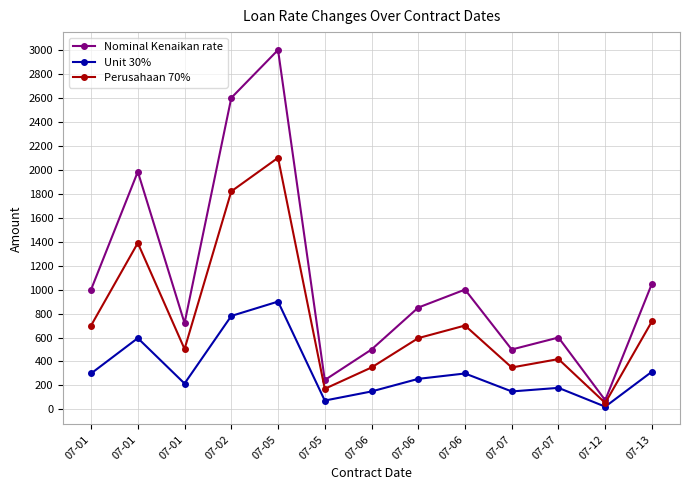

Reading left to right, list all the values displayed in this chart.

Nominal Kenaikan rate: 1000	1984	720	2600	3000	245	500	850	1000	500	600	77	1050
Unit 30%: 300	595	216	780	900	74	150	255	300	150	180	23	315
Perusahaan 70%: 700	1389	504	1820	2100	172	350	595	700	350	420	54	735